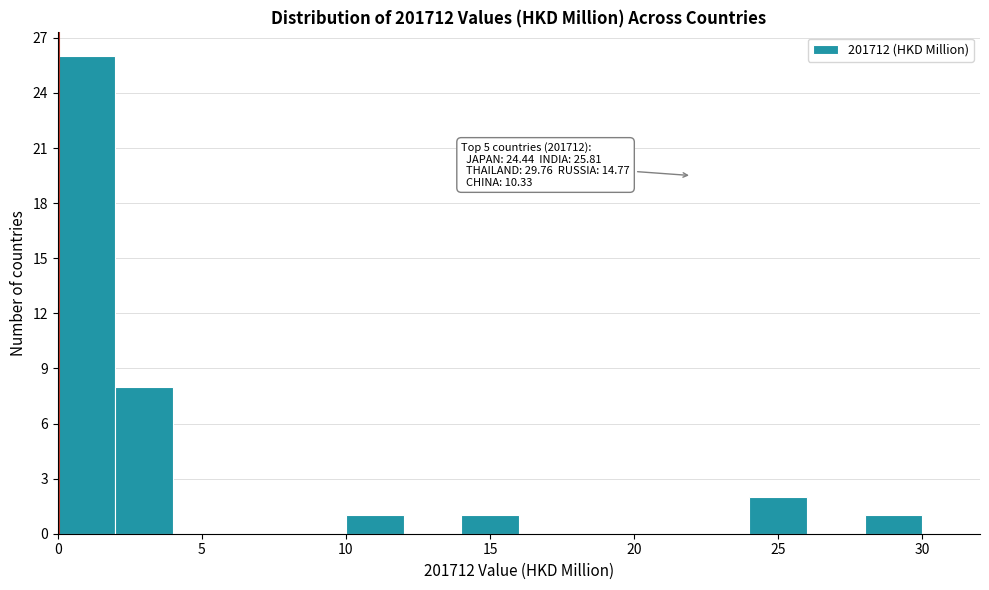

Over which range of the x-axis is the bar tallest?

0 to 2